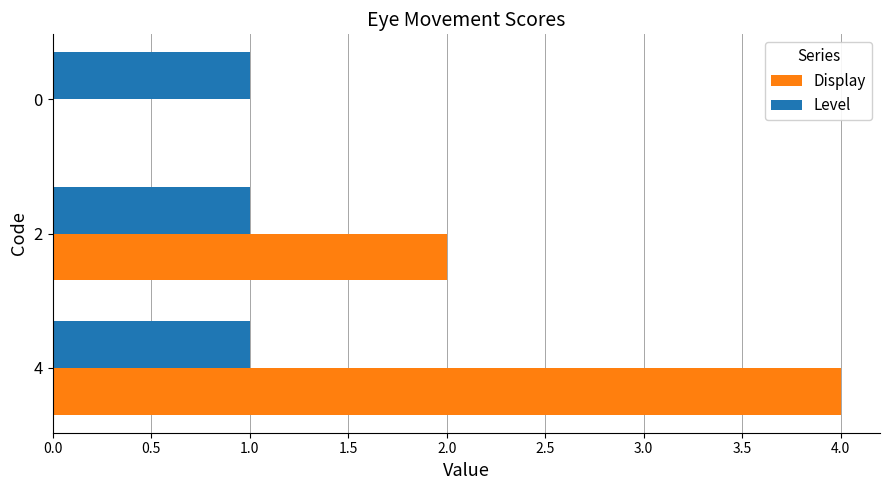

How many series are shown in this chart?

2